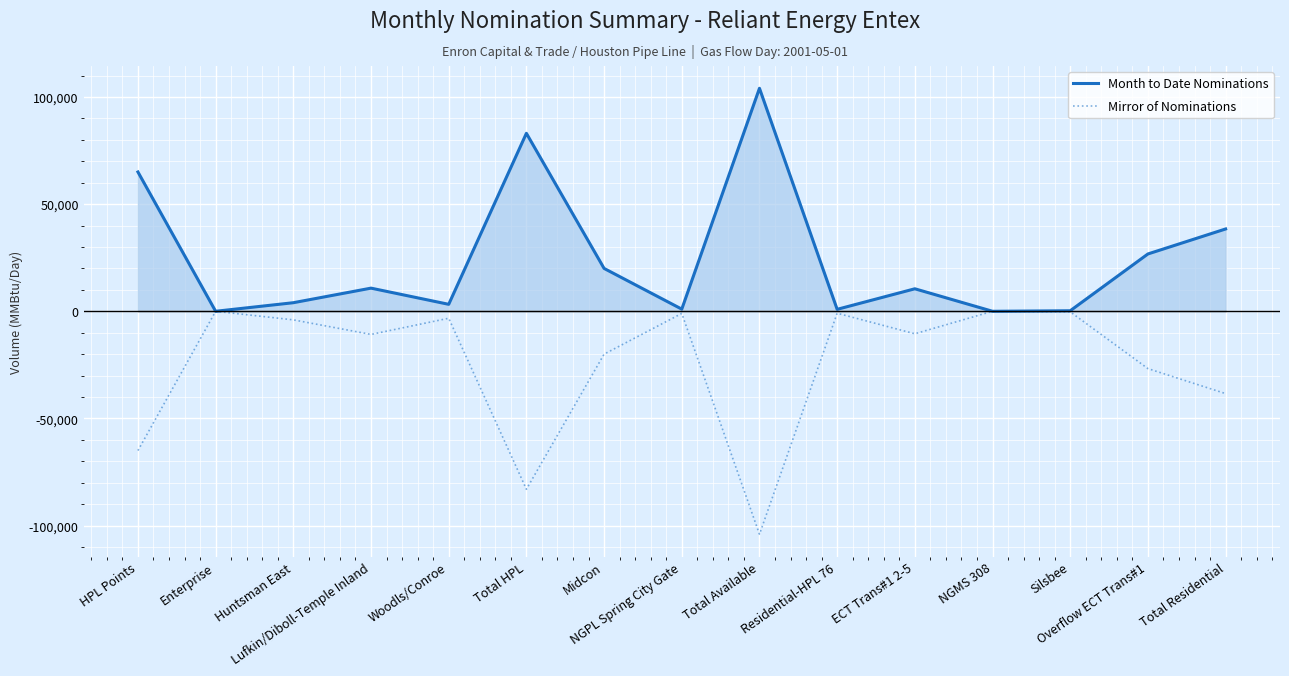

What is the label of the 7th point from the left?

Midcon